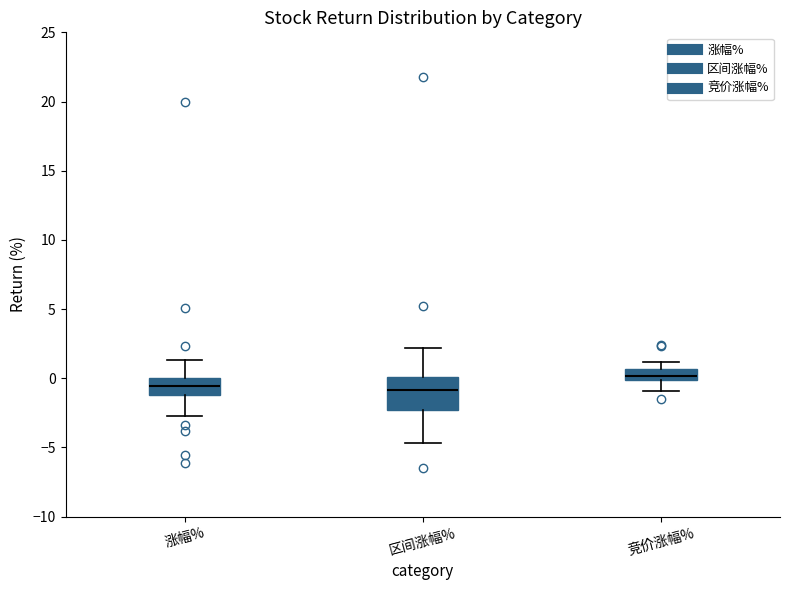

Which box is the tallest, from its lower edge to its upper edge?

区间涨幅%